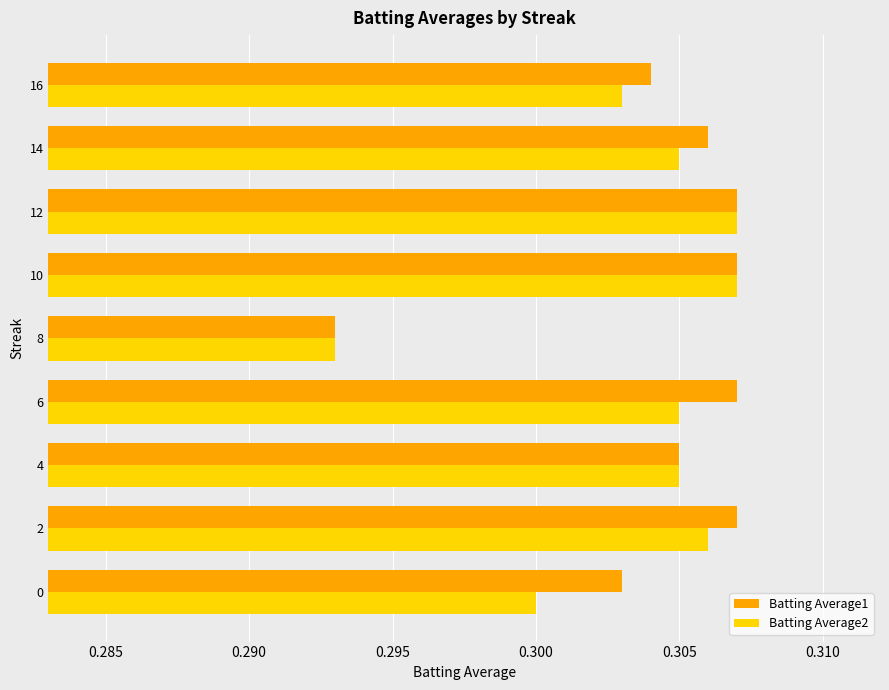

Is it true that Batting Average1 equals 0.3 at 10?

True